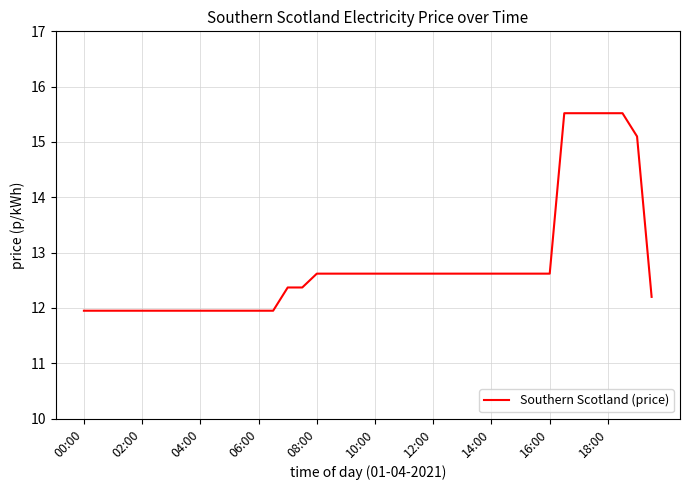

What is the greatest value displayed?

15.5